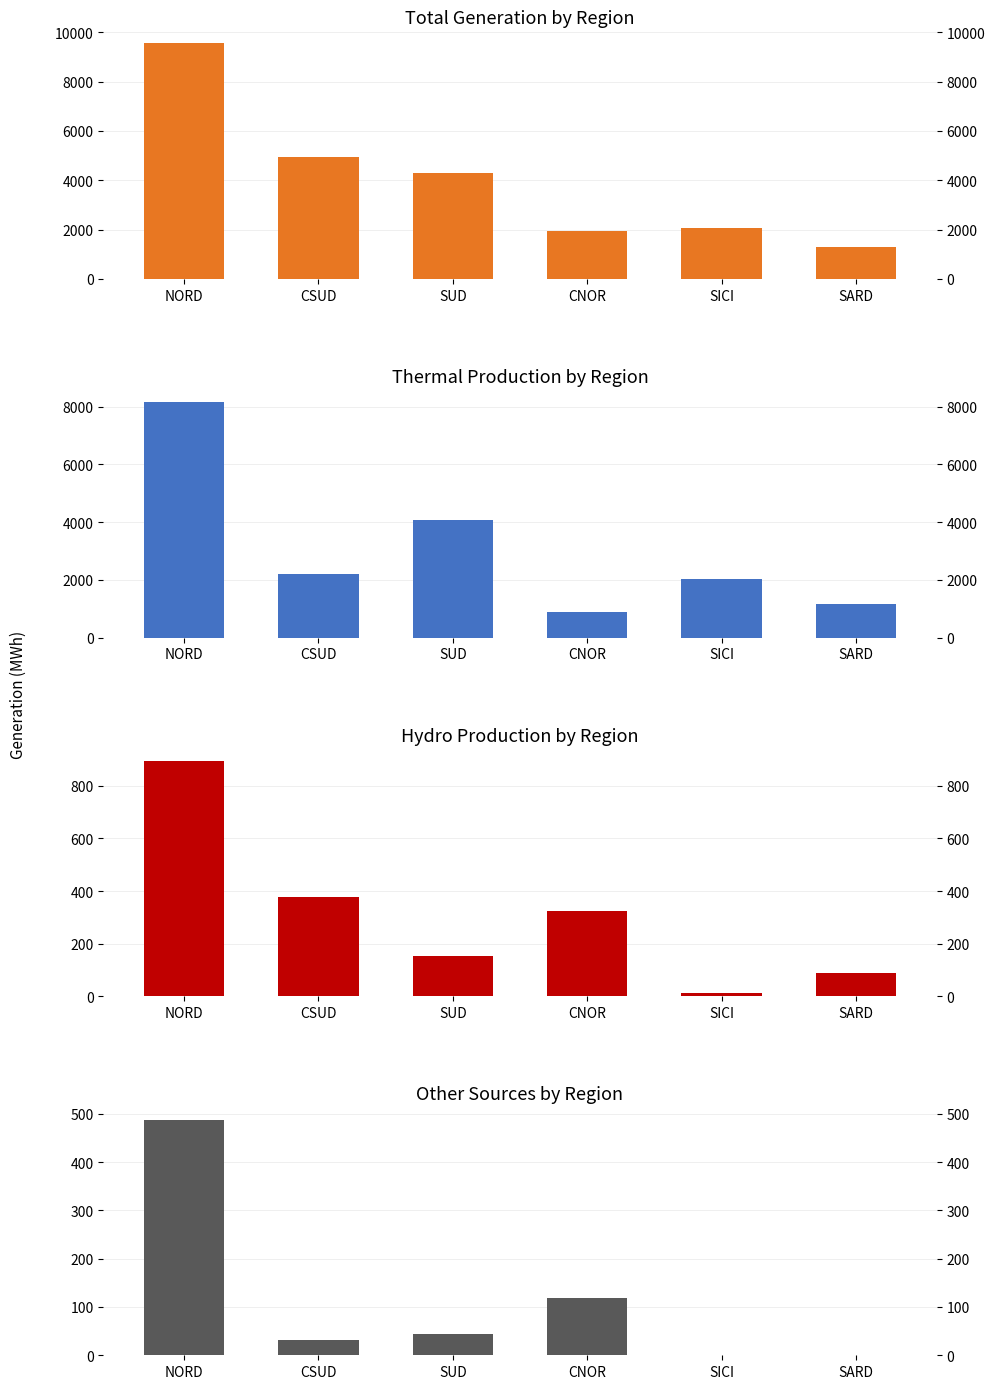

What are all the series names shown in the legend?

Total Generation by Region, Thermal Production by Region, Hydro Production by Region, Other Sources by Region